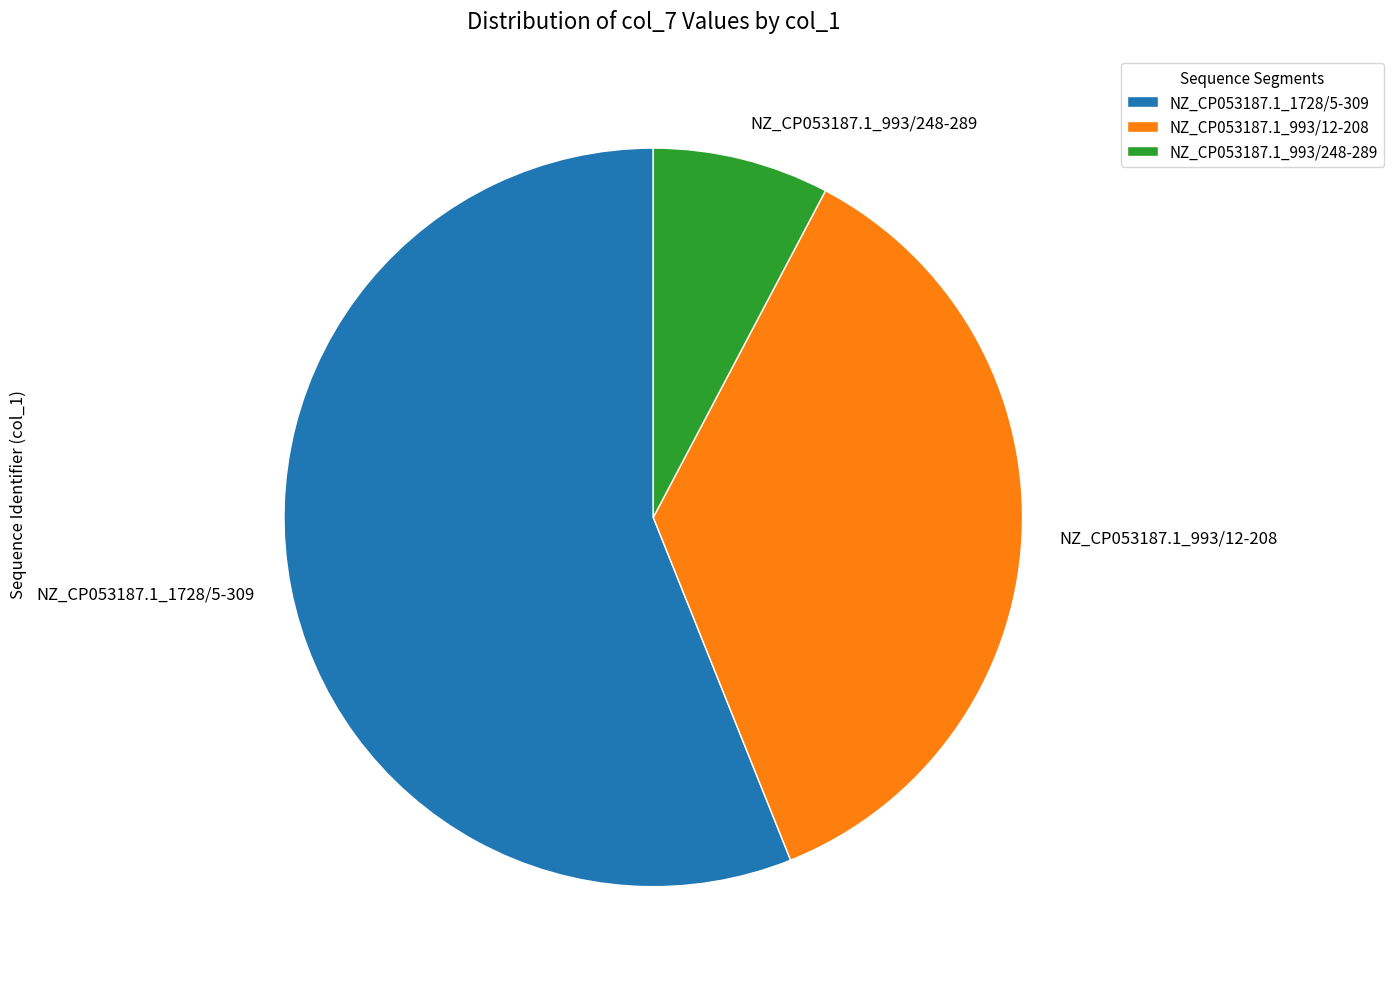

The NZ_CP053187.1_993/12-208 slice represents 28% of the pie. True or false?

False